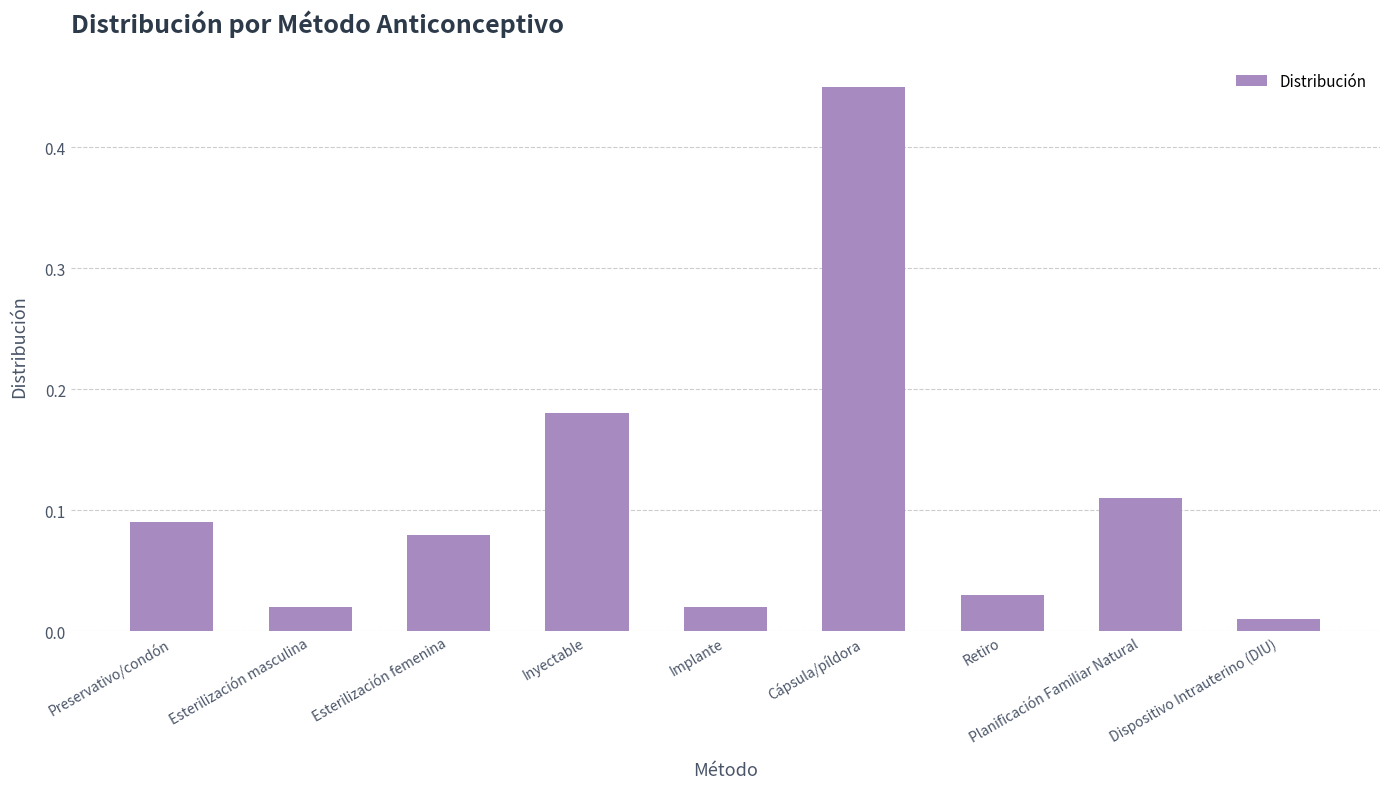

What position from the right is Inyectable?

6